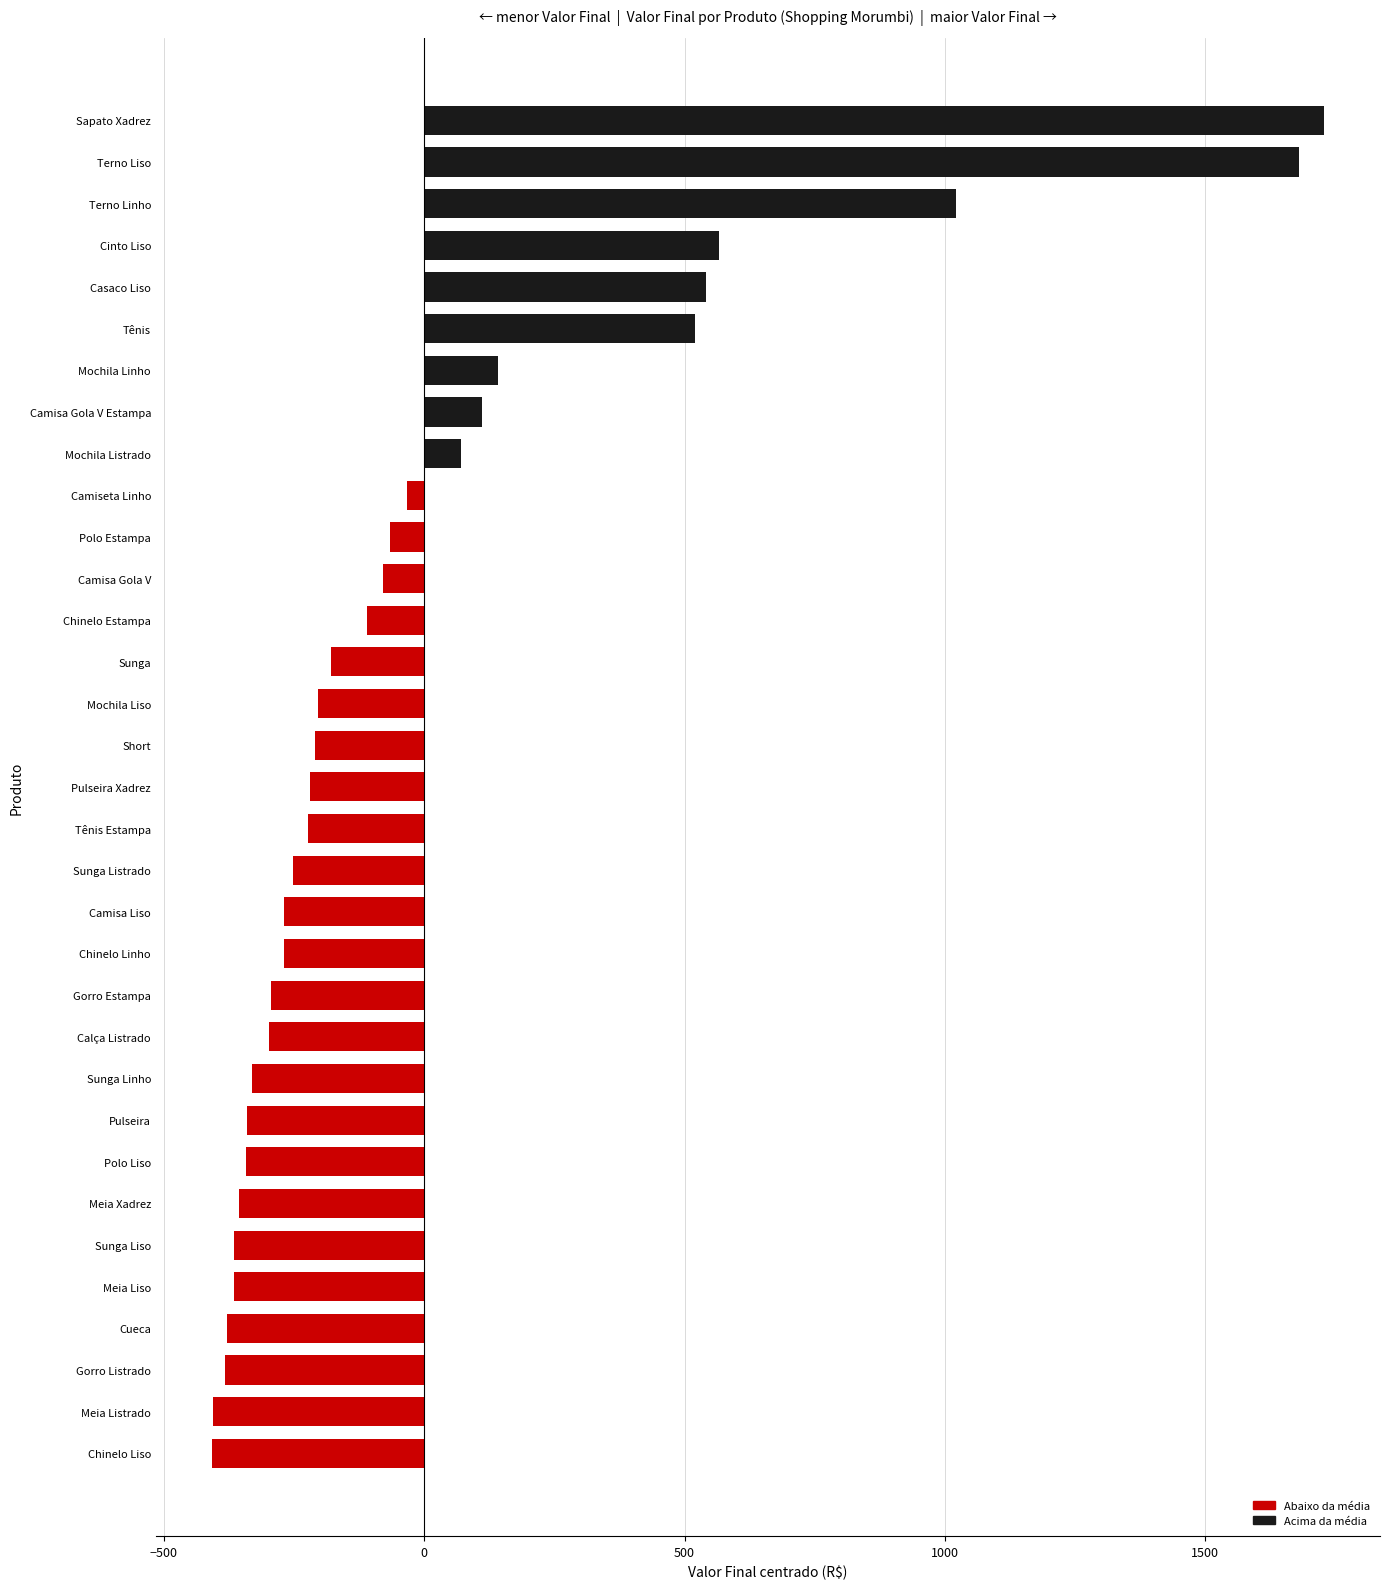

Is it true that the value at Gorro Listrado is -382.5?

True